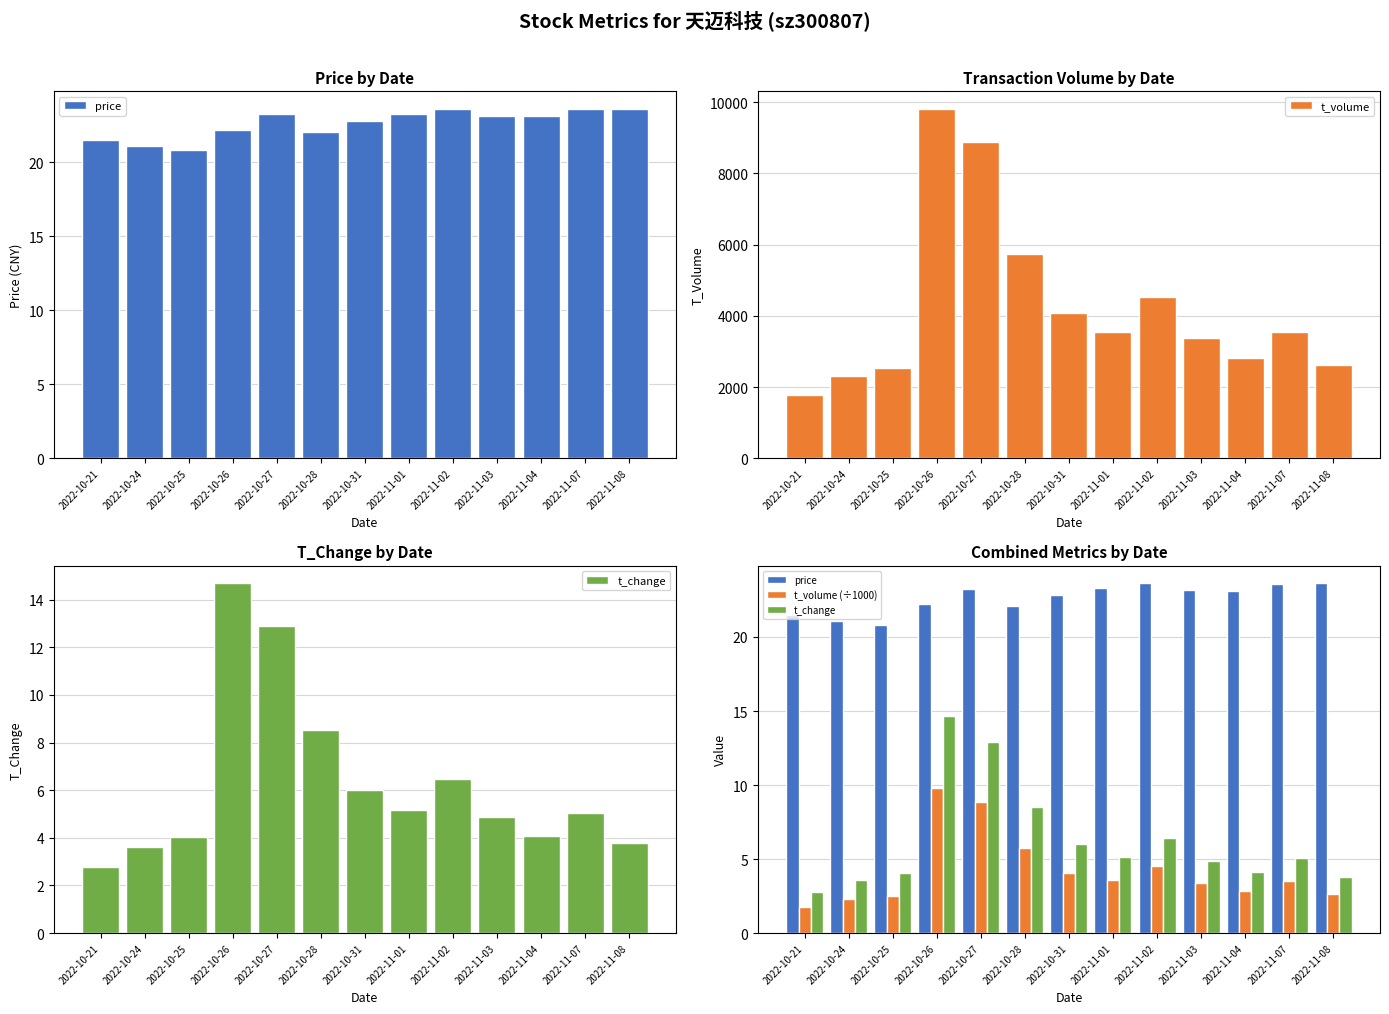

Between 2022-11-01 and 2022-10-26, which is larger?

2022-11-01